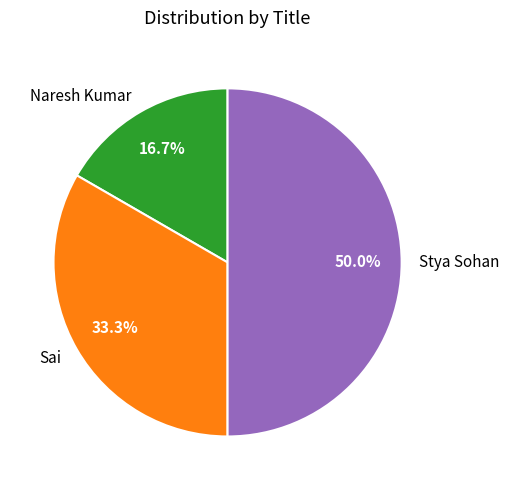

Count the number of slices in the pie.

3